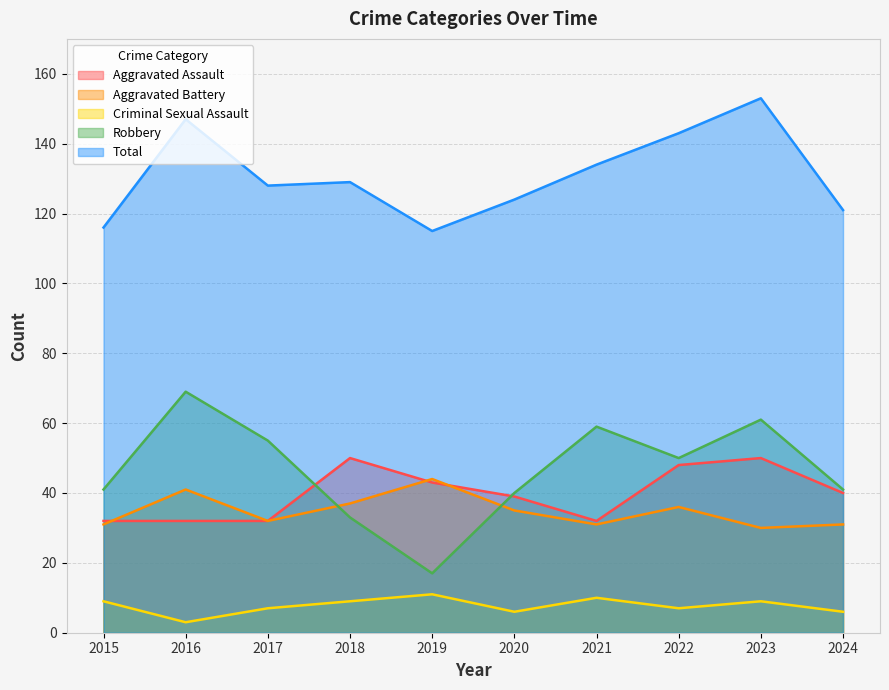

True or false: Total and Aggravated Assault intersect in this chart.

False